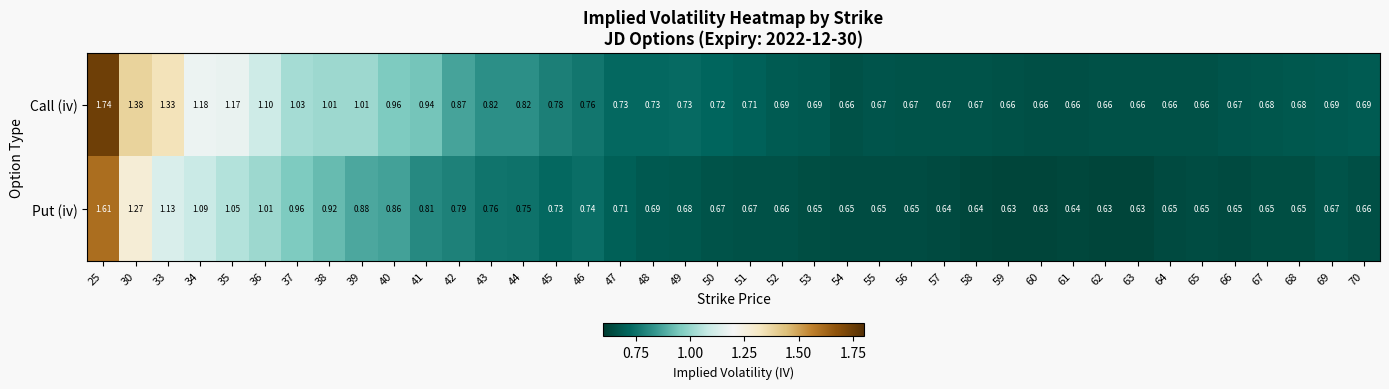

At 68, list the series in order from largest to smallest.

Call (iv), Put (iv)